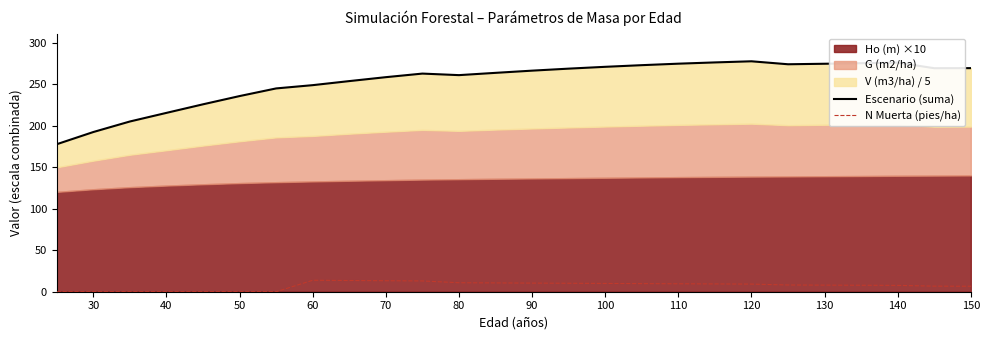

True or false: Escenario (suma) and N Muerta (pies/ha) cross at least once.

False